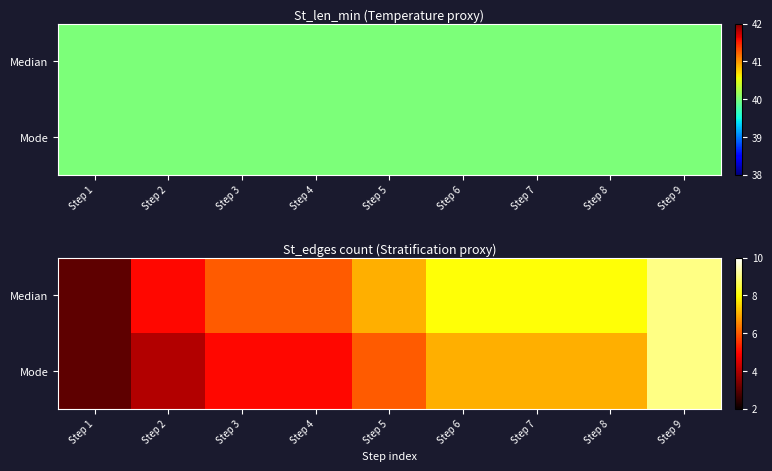

What is the average value of the Median series?

7